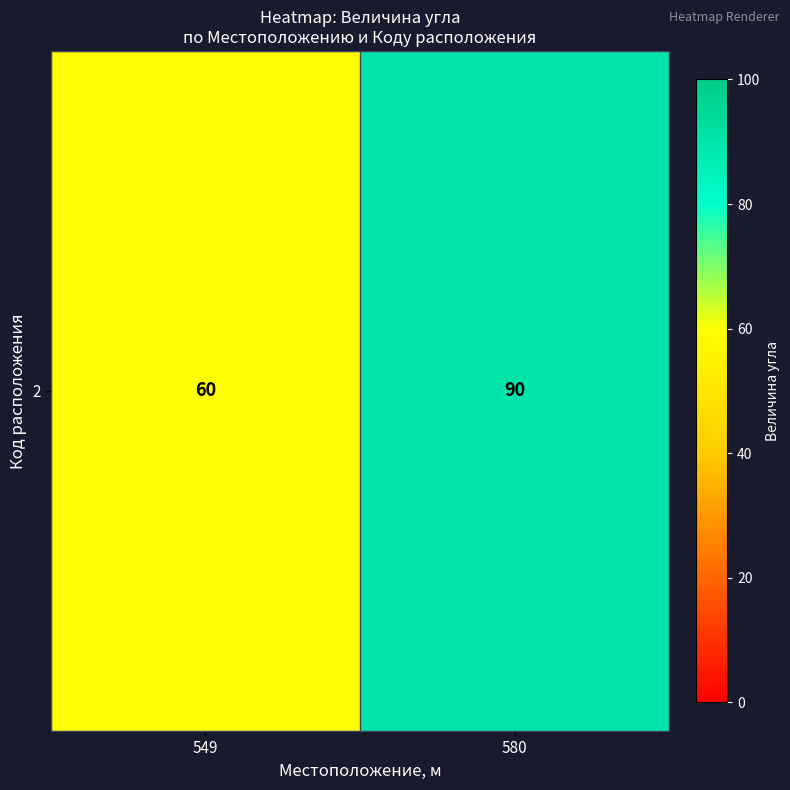

Rank the categories by value from highest to lowest.

580, 549